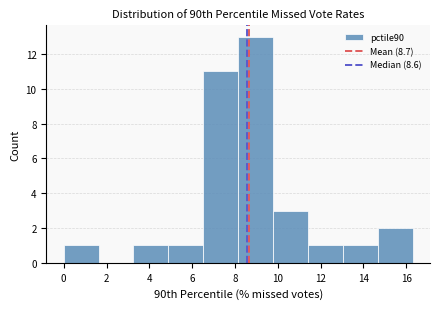

What is the height of the bar covering 4.8 to 6.6 on the x-axis? Neither the bar edges nor the heights are printed on the chart, so give them approximately, as read against the axes.

1